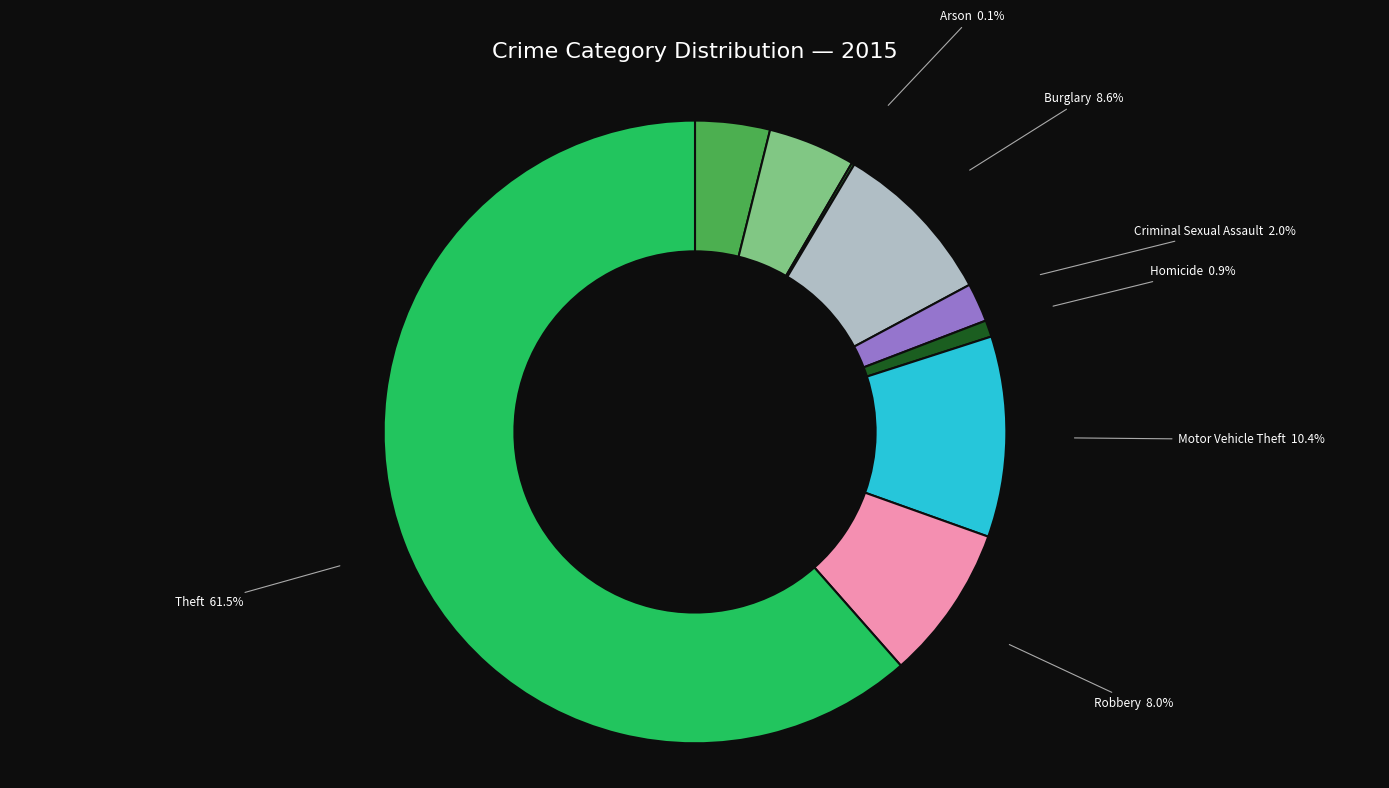

Is there any slice that represents more than half of the pie?

Yes